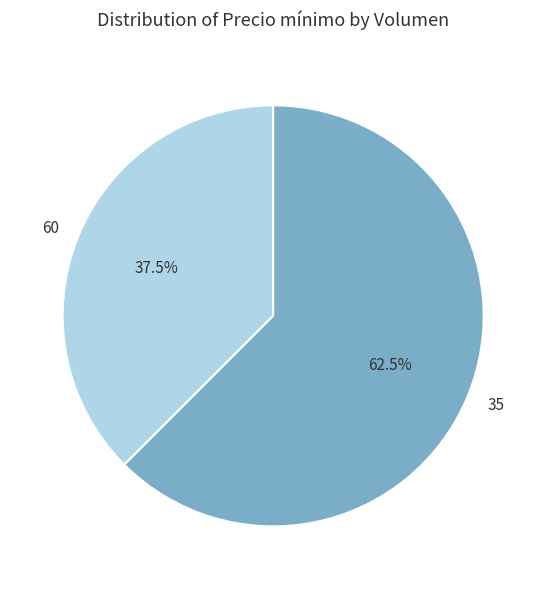

Which slice is the largest?

35